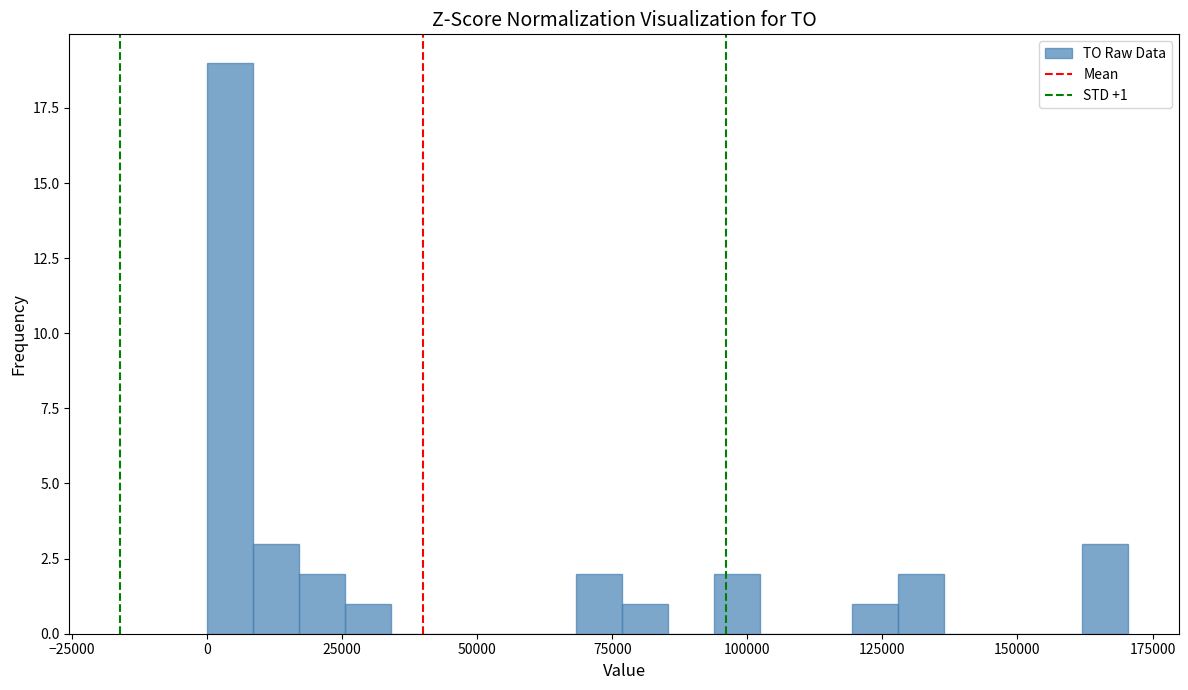

Around what value on the x-axis is the tallest bar? Give the approximate position of its centre, as read against the axis.

5000